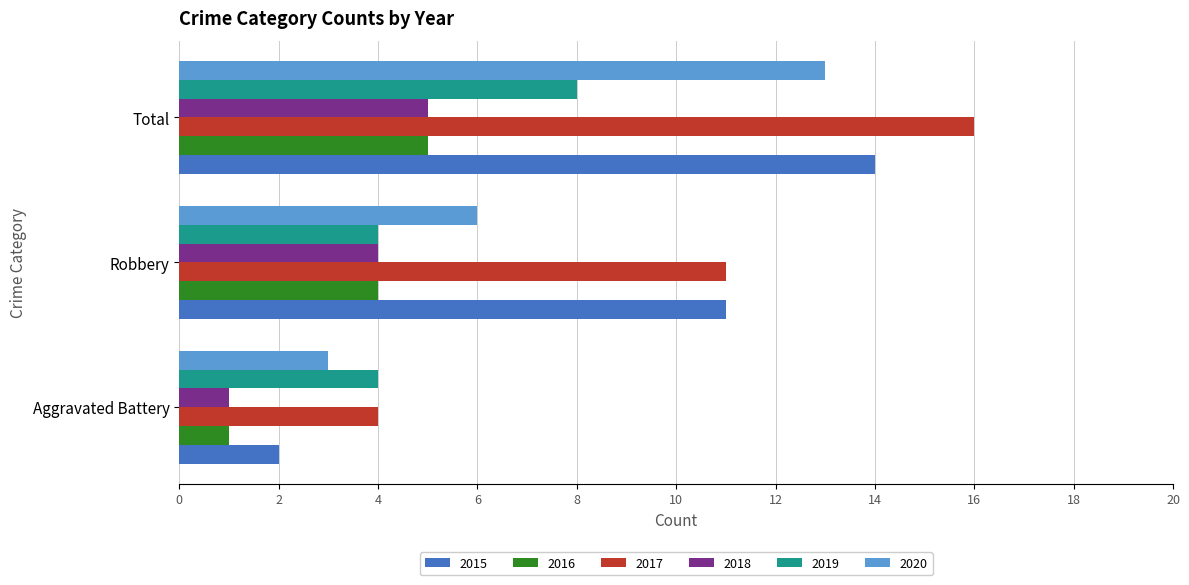

The 2018 series shows 6 at Robbery. True or false?

False